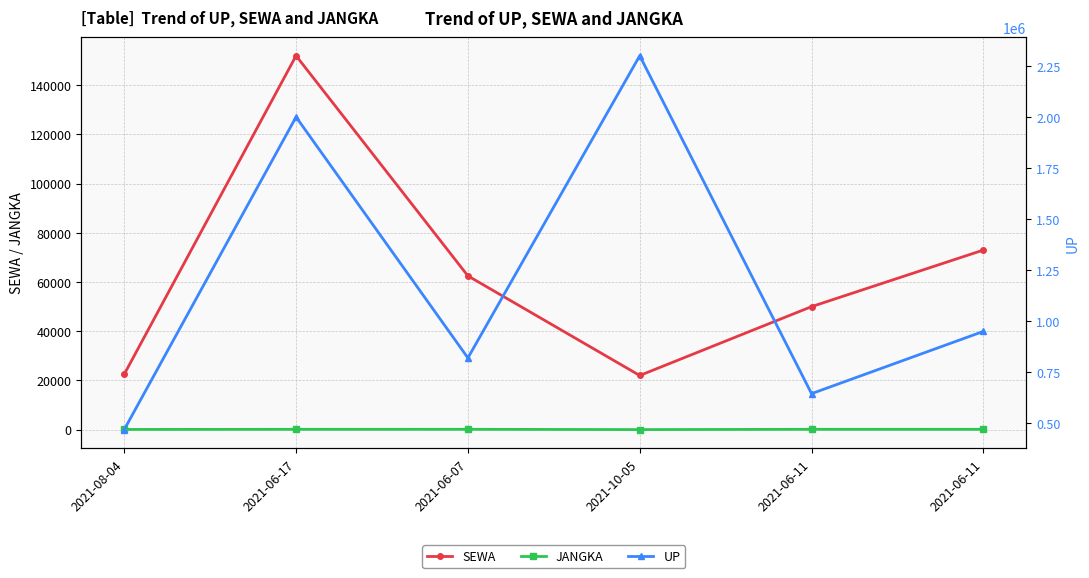

How many data points in UP are above 950000?

2